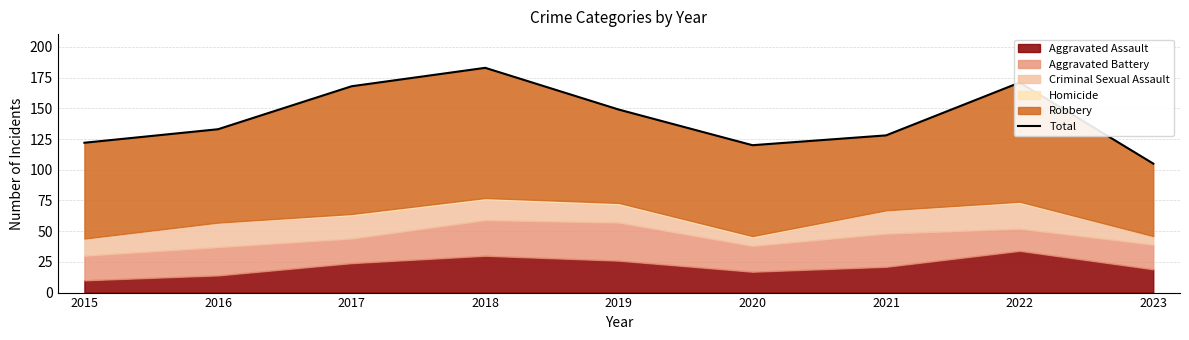

At which category does the data reach its first local peak?

2018